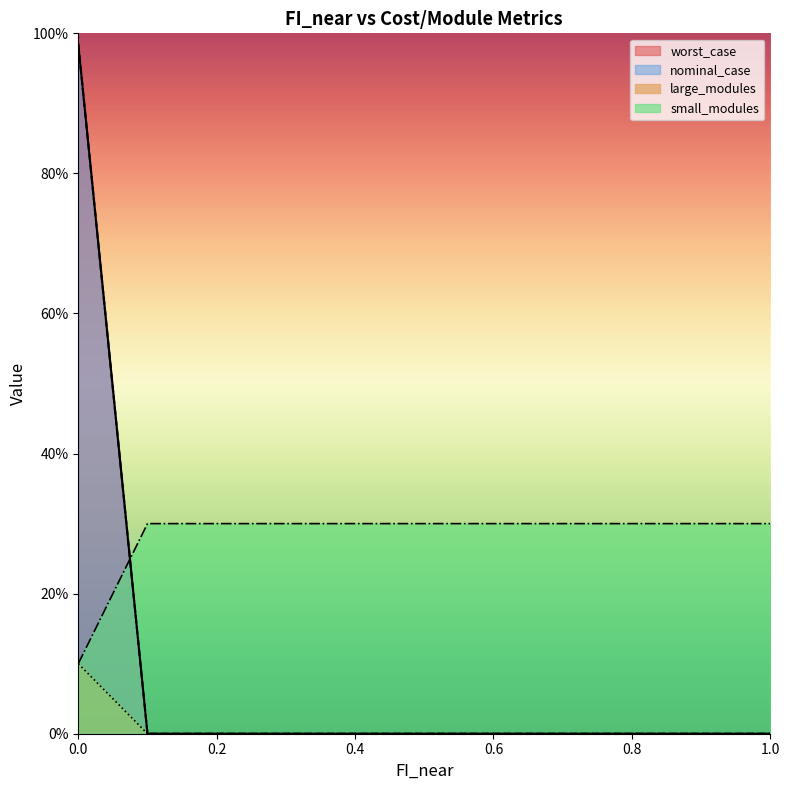

How many categories are shown in the chart?

11